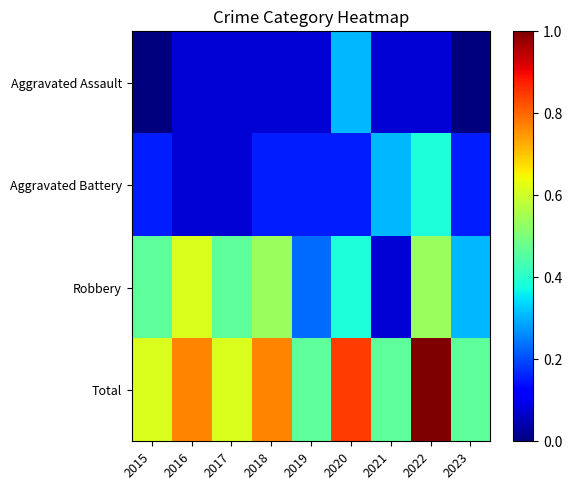

What is the difference between the highest and lowest values at 2021?

0.4